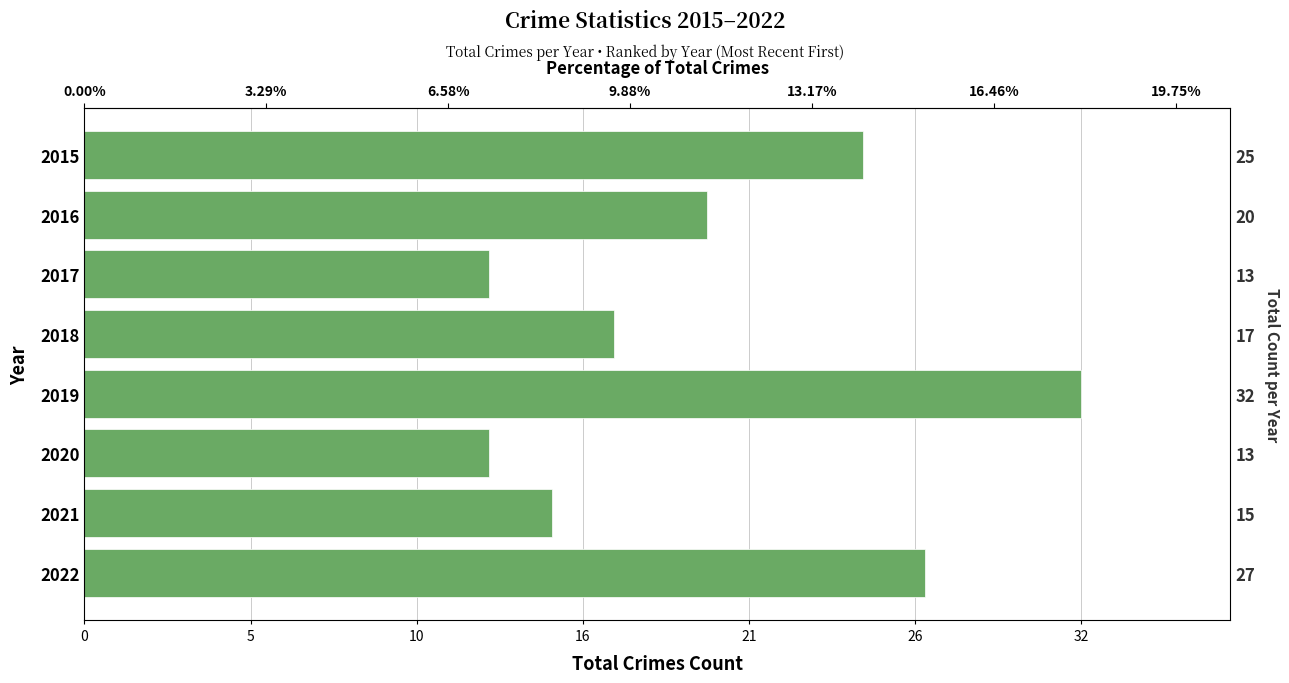

What is the average value?

20